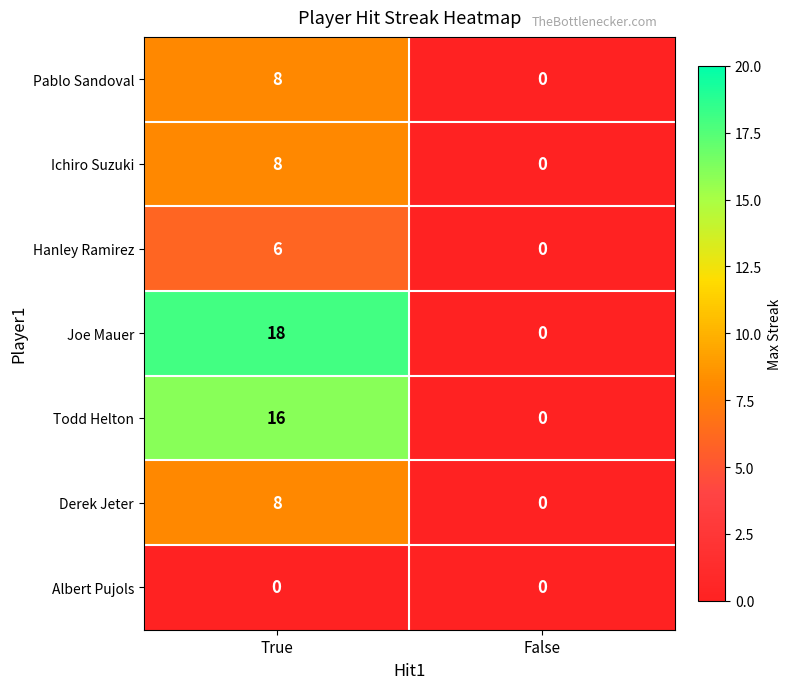

Reading left to right, list all the values displayed in this chart.

Pablo Sandoval: True=8	False=0
Ichiro Suzuki: True=8	False=0
Hanley Ramirez: True=6	False=0
Joe Mauer: True=18	False=0
Todd Helton: True=16	False=0
Derek Jeter: True=8	False=0
Albert Pujols: True=0	False=0